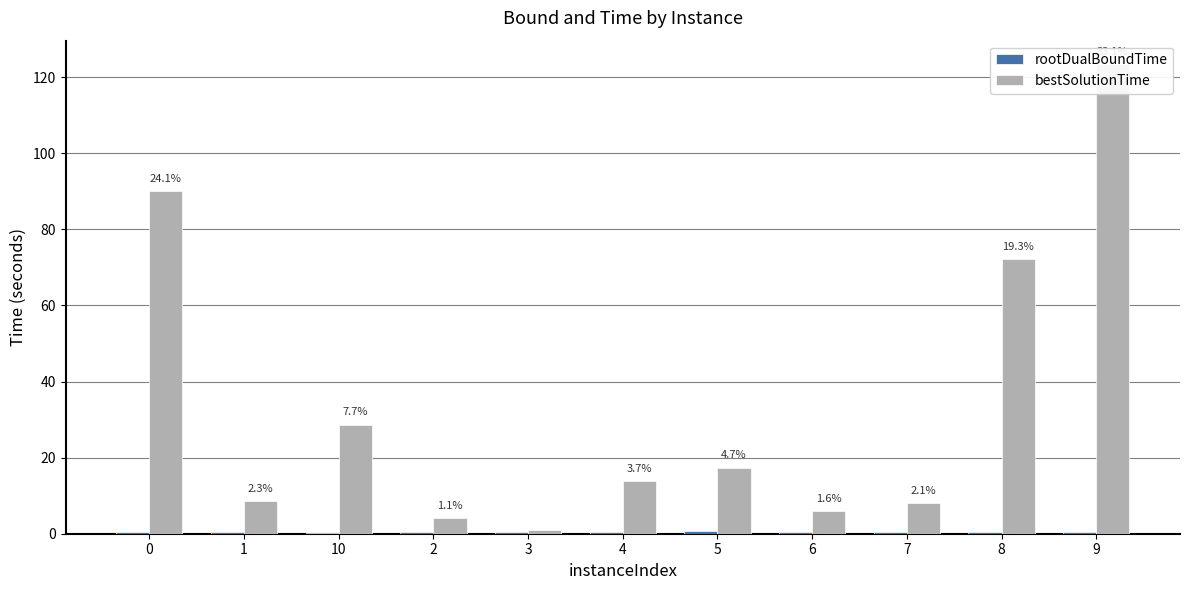

Rank the series by their maximum value, from lowest to highest.

rootDualBoundTime, bestSolutionTime